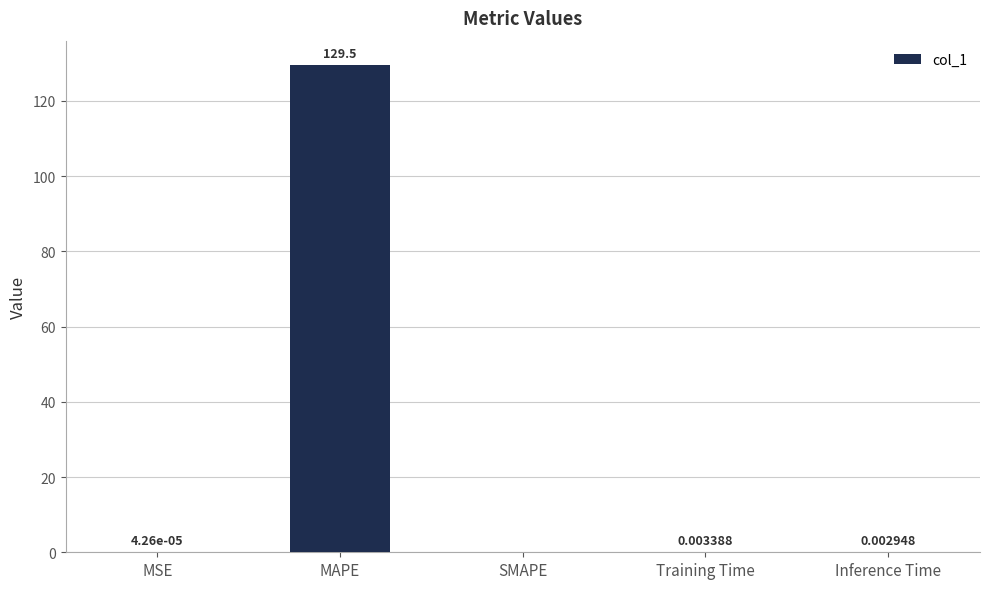

Which label corresponds to the largest value in the chart?

MAPE